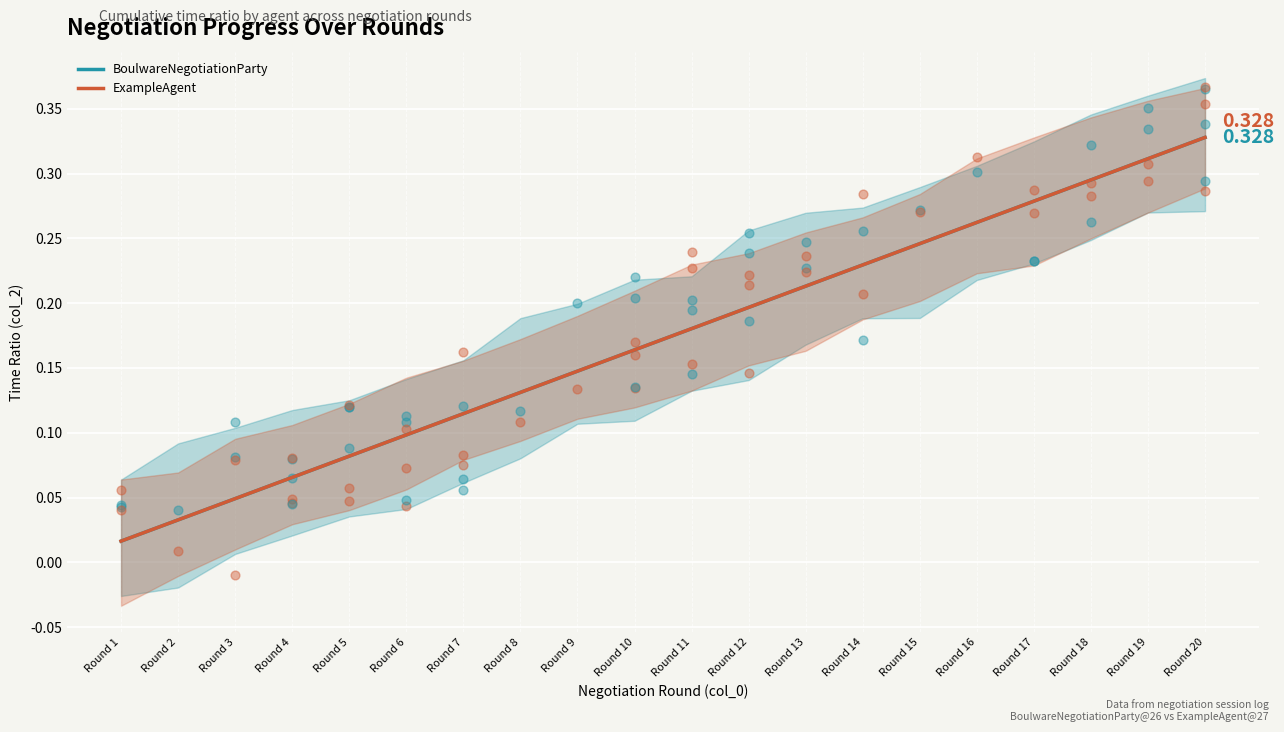

What are all the series names shown in the legend?

BoulwareNegotiationParty, ExampleAgent